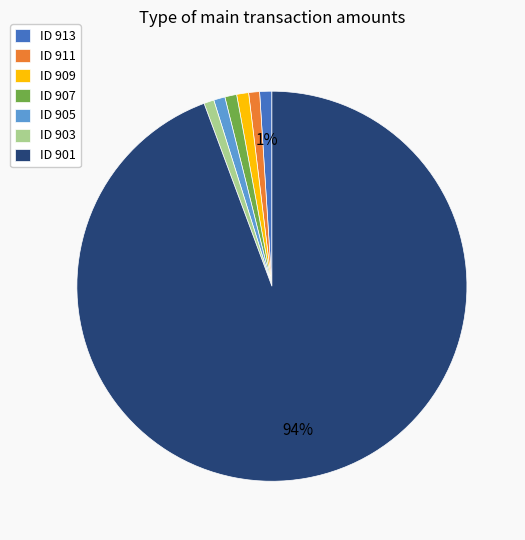

To the nearest percent, what is the difference between the ID 901 and ID 913 slice percentages?

93%